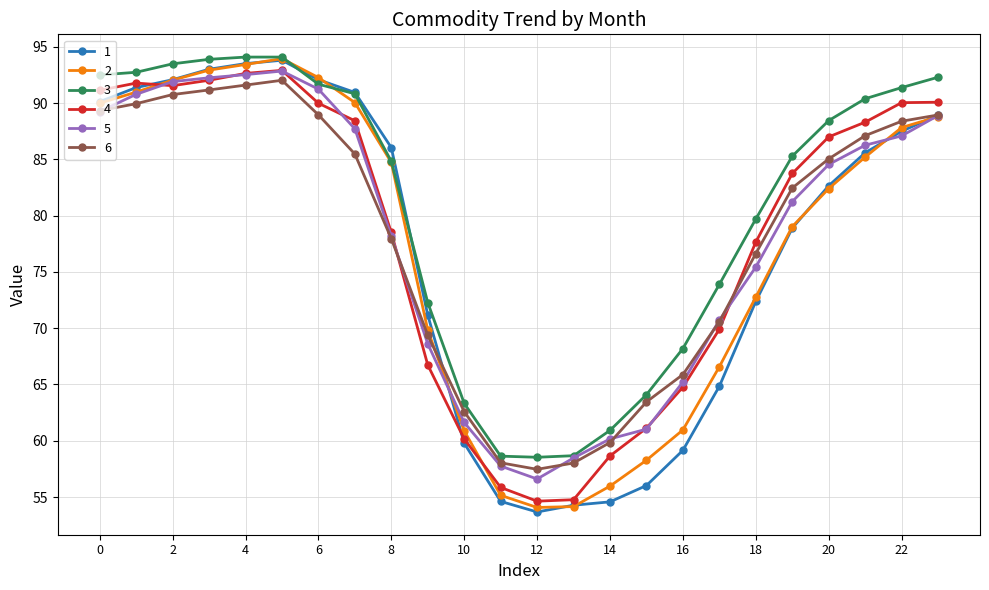

What is the minimum value shown in the chart?

53.7